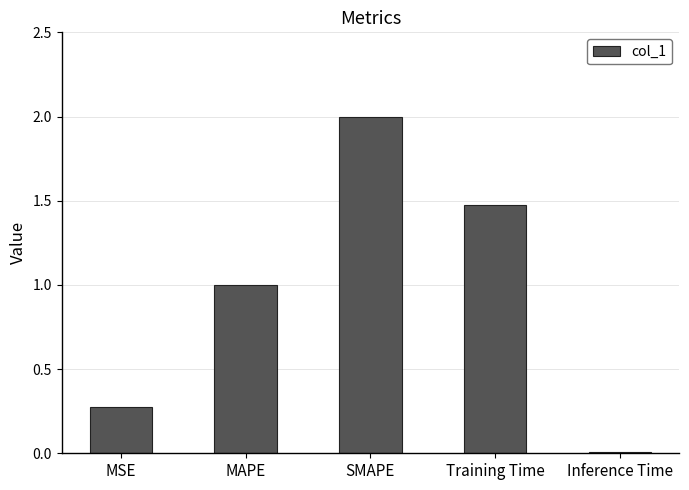

Is it true that the value at Inference Time is 0.0?

True